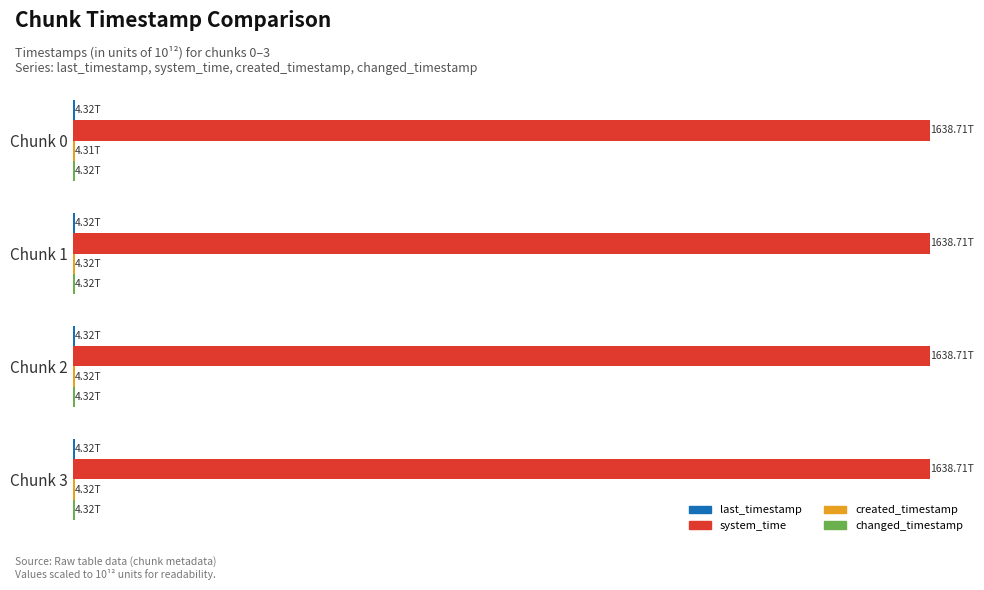

How many distinct data groups are displayed?

4